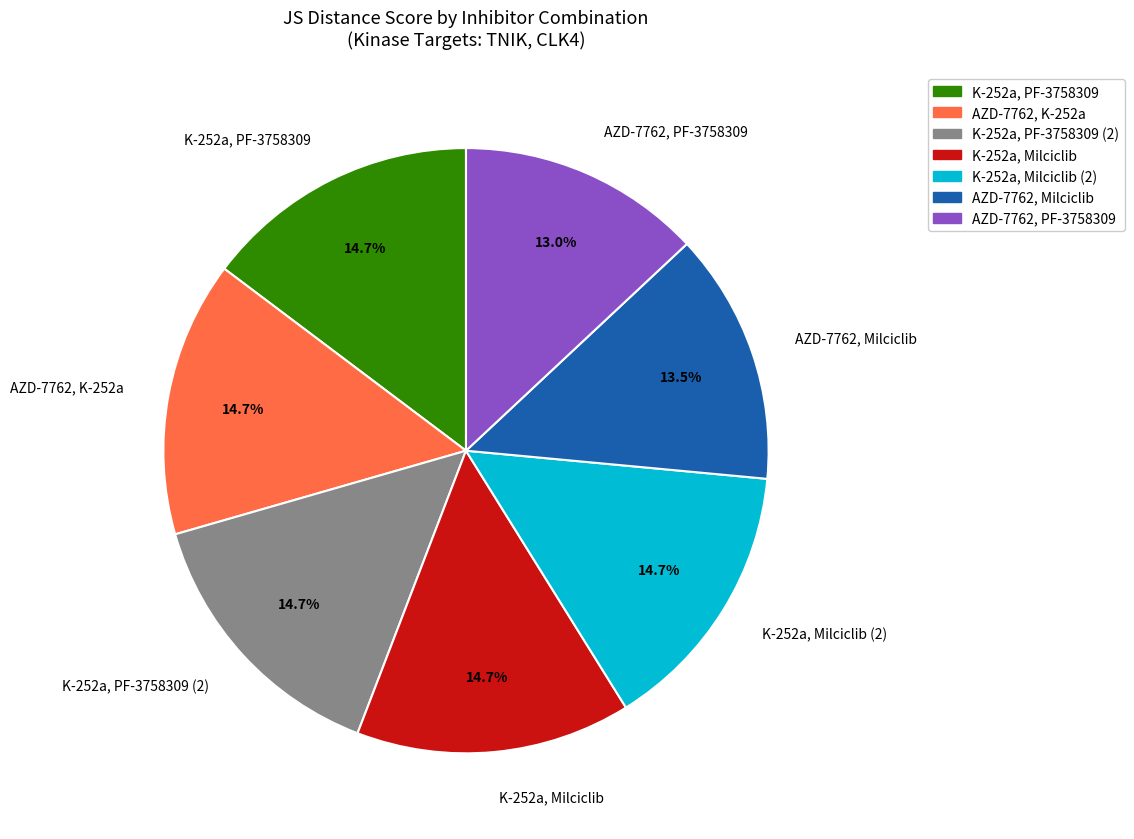

To the nearest percent, what is the average slice percentage?

14%